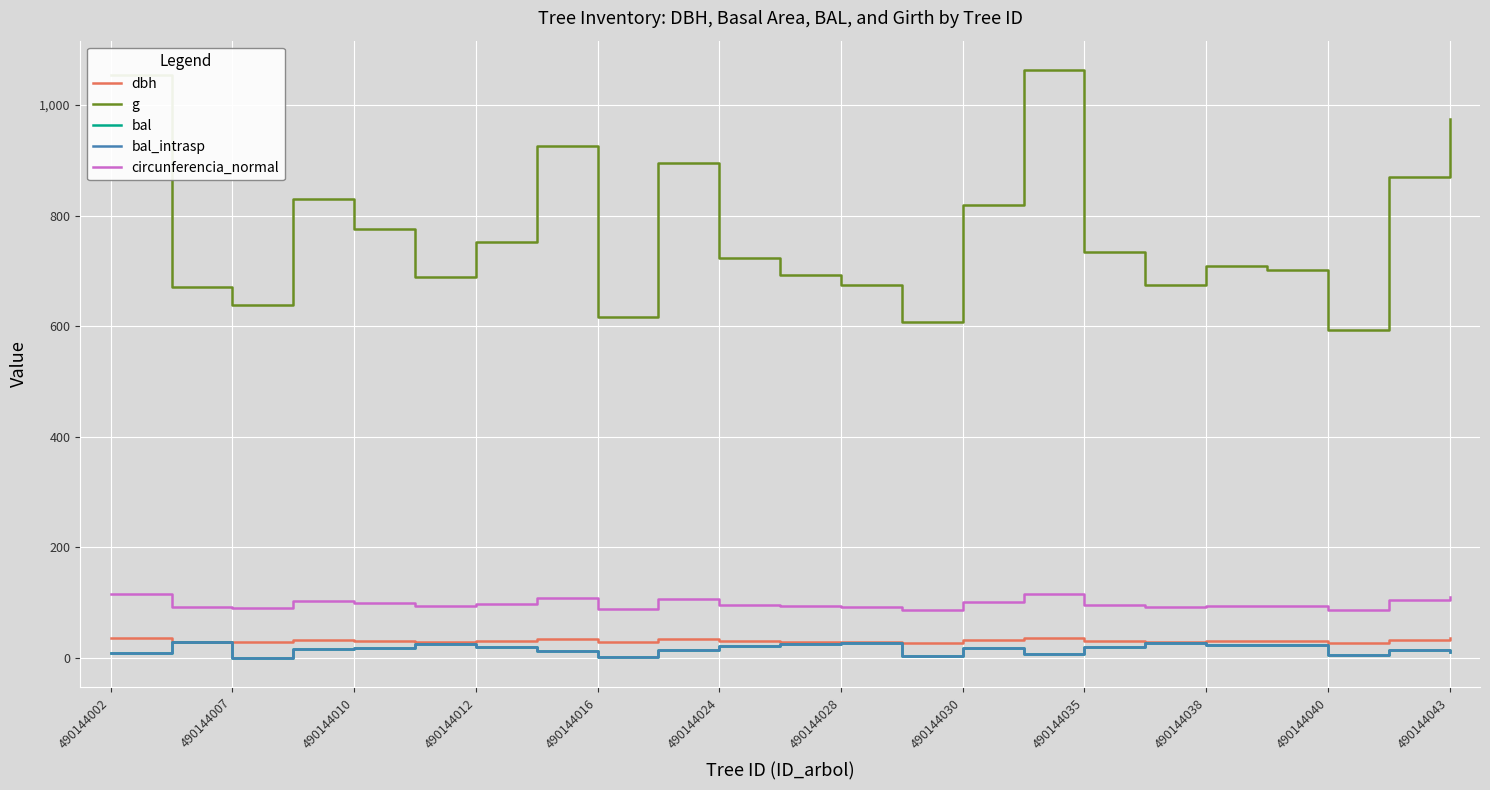

Does the chart have visible grid lines?

Yes